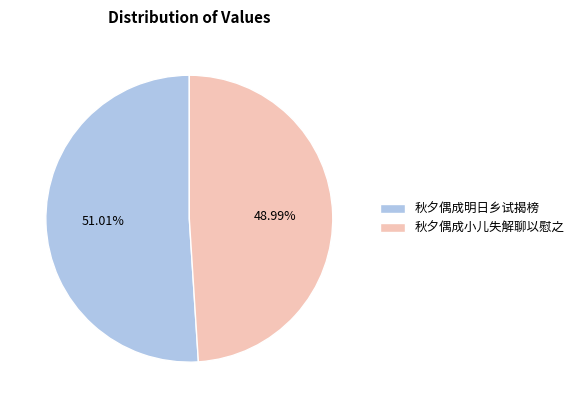

Rank the categories by value from highest to lowest.

秋夕偶成明日乡试揭榜, 秋夕偶成小儿失解聊以慰之